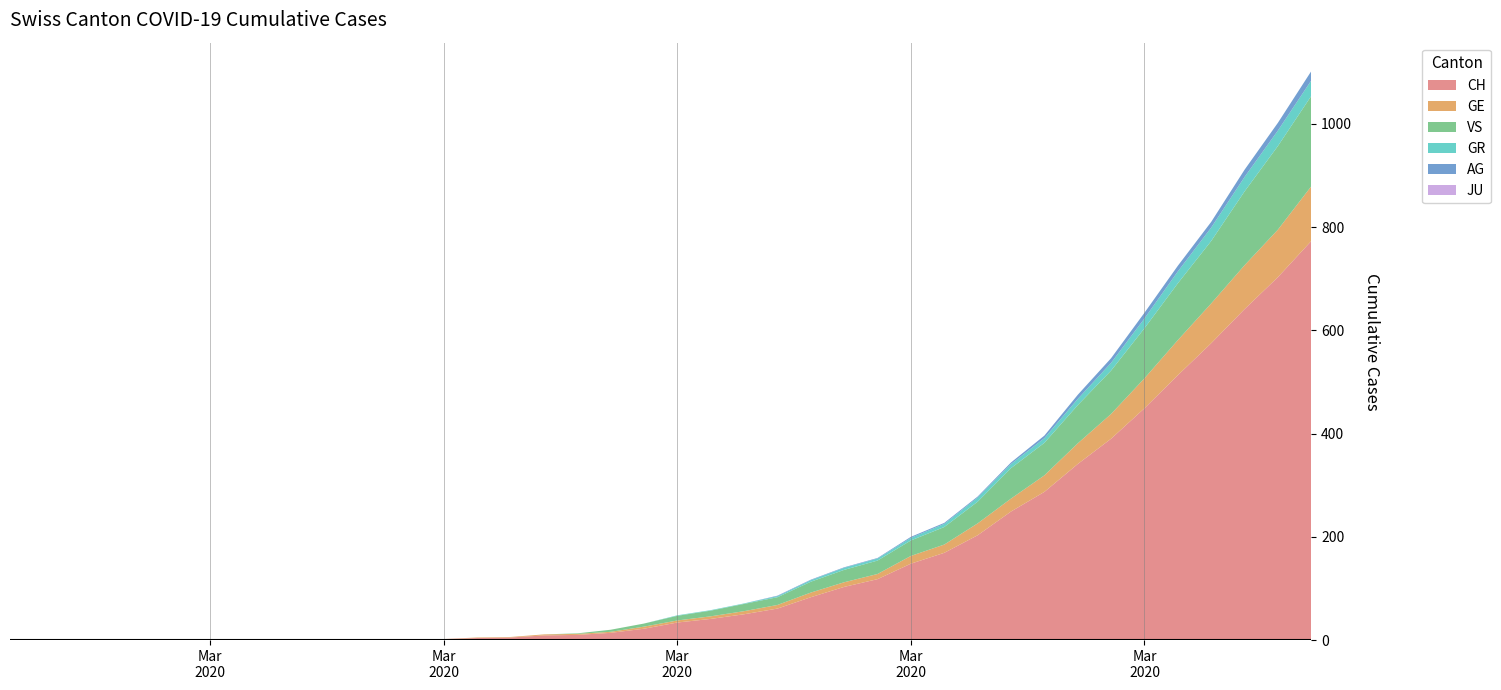

Reading right to left, transcribe all the data shown in this chart.

CH: 39=773	38=703	37=641	36=575	35=513	34=449	33=390	32=341	31=287	30=249	29=203	28=169	27=148	26=118	25=103	24=83	23=61	22=50	21=41	20=34	19=22	18=14	17=10	16=9	15=5	14=4	13=2	12=2	11=1	10=1	9=0	8=0	7=0	6=0	5=0	4=0	3=0	2=0	1=0	0=0
GE: 39=106	38=92	37=85	36=77	35=68	34=58	33=48	32=40	31=32	30=25	29=23	28=16	27=15	26=10	25=9	24=9	23=7	22=6	21=5	20=4	19=4	18=2	17=2	16=2	15=1	14=1	13=0	12=0	11=0	10=0	9=0	8=0	7=0	6=0	5=0	4=0	3=0	2=0	1=0	0=0
AG: 39=18	38=15	37=14	36=11	35=11	34=11	33=9	32=8	31=5	30=3	29=2	28=2	27=2	26=1	25=1	24=1	23=1	22=0	21=0	20=0	19=0	18=0	17=0	16=0	15=0	14=0	13=0	12=0	11=0	10=0	9=0	8=0	7=0	6=0	5=0	4=0	3=0	2=0	1=0	0=0
GR: 39=30	38=30	37=28	36=26	35=23	34=19	33=15	32=12	31=9	30=8	29=8	28=6	27=5	26=4	25=4	24=3	23=2	22=1	21=1	20=1	19=0	18=0	17=0	16=0	15=0	14=0	13=0	12=0	11=0	10=0	9=0	8=0	7=0	6=0	5=0	4=0	3=0	2=0	1=0	0=0
JU: 39=0	38=0	37=0	36=0	35=0	34=0	33=0	32=0	31=0	30=0	29=0	28=0	27=0	26=0	25=0	24=0	23=0	22=0	21=0	20=0	19=0	18=0	17=0	16=0	15=0	14=0	13=0	12=0	11=0	10=0	9=0	8=0	7=0	6=0	5=0	4=0	3=0	2=0	1=0	0=0
VS: 39=175	38=162	37=143	36=121	35=110	34=97	33=84	32=74	31=63	30=59	29=42	28=34	27=30	26=26	25=24	24=21	23=15	22=14	21=11	20=9	19=6	18=4	17=1	16=0	15=0	14=0	13=0	12=0	11=0	10=0	9=0	8=0	7=0	6=0	5=0	4=0	3=0	2=0	1=0	0=0